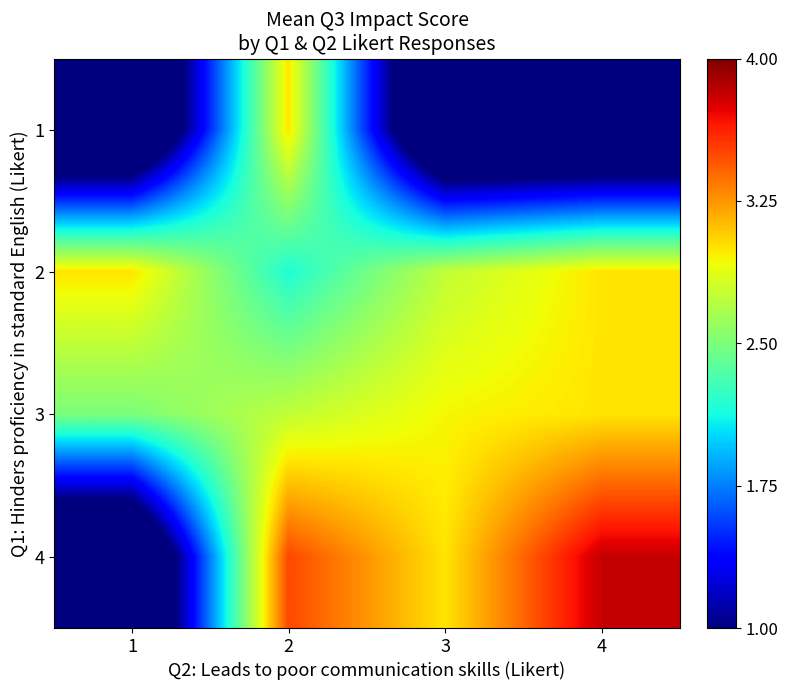

What is the total value across all series at 2?

11.4